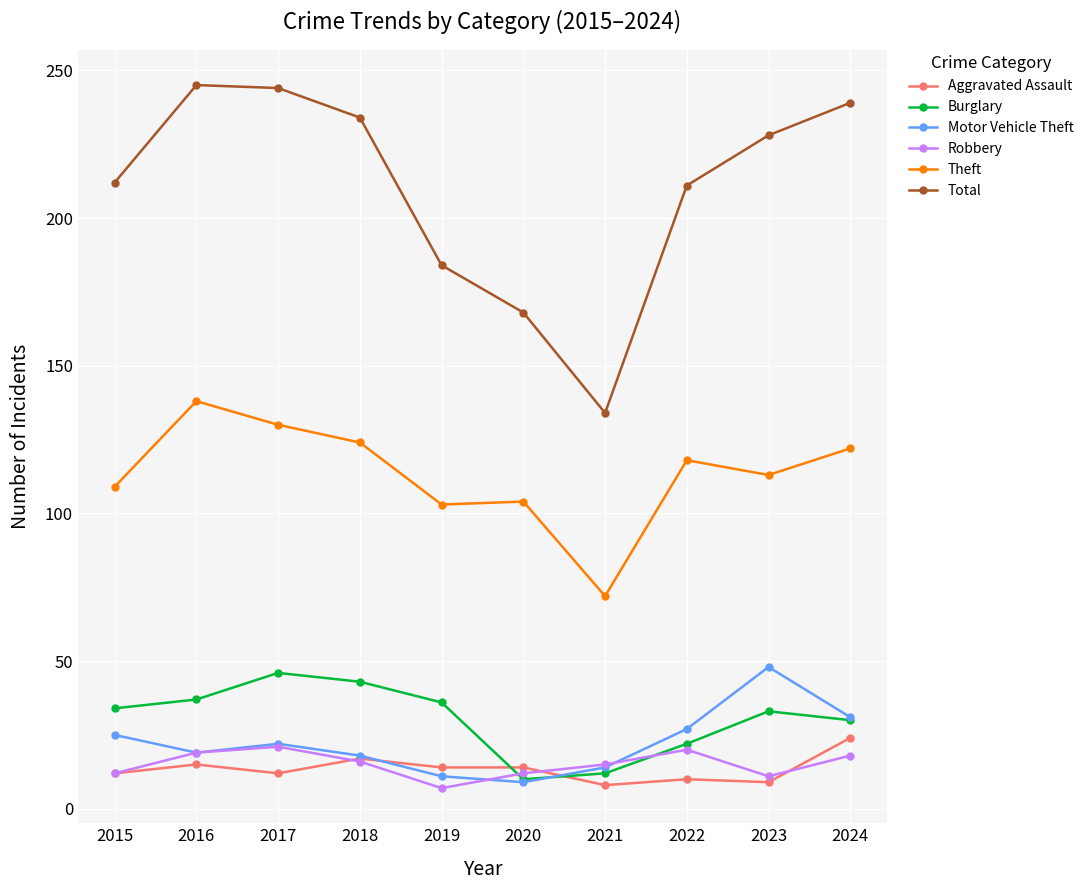

What is the difference between the highest and lowest values at 2017?

232